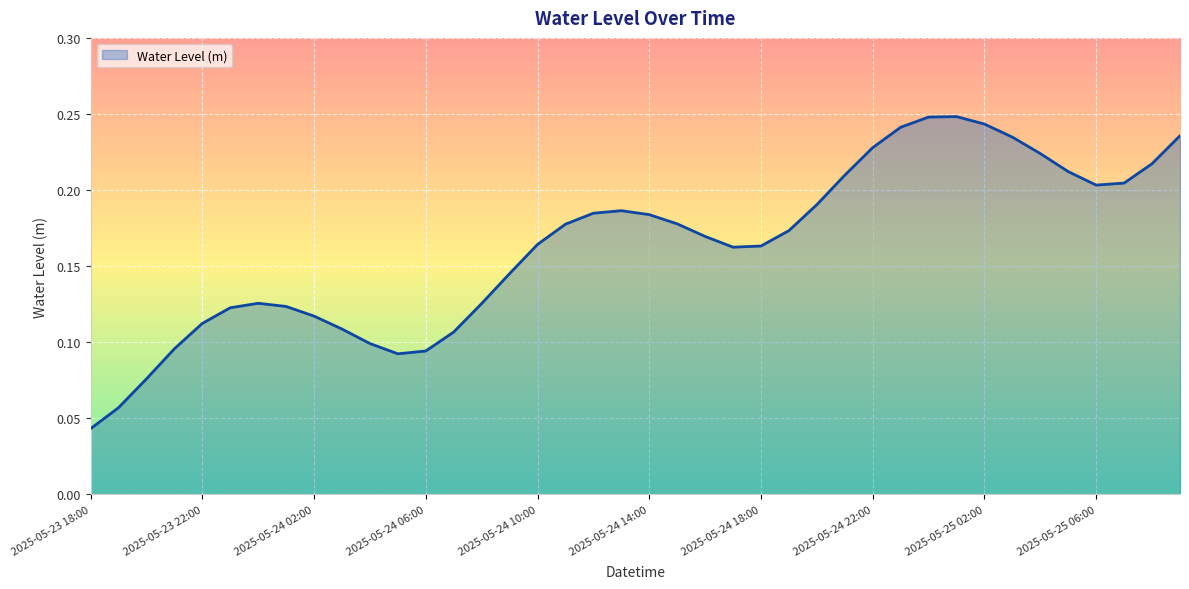

What is the difference between the maximum and minimum values?

0.2